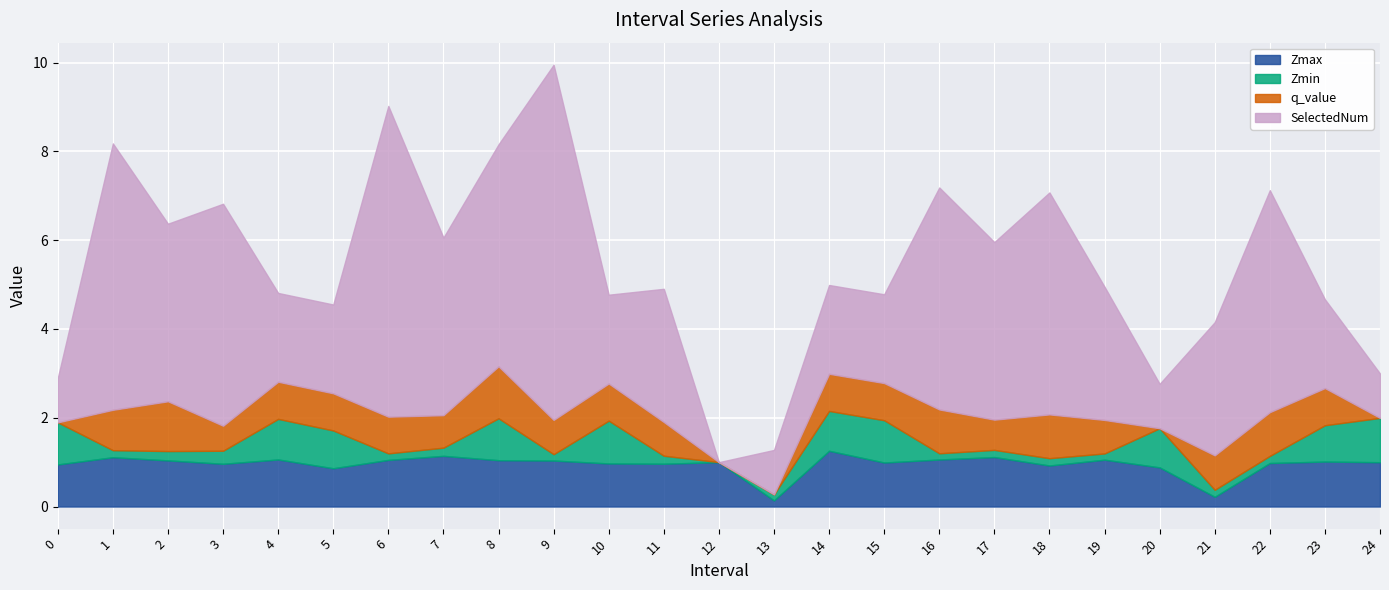

Between 16 and 19, which is larger?

16